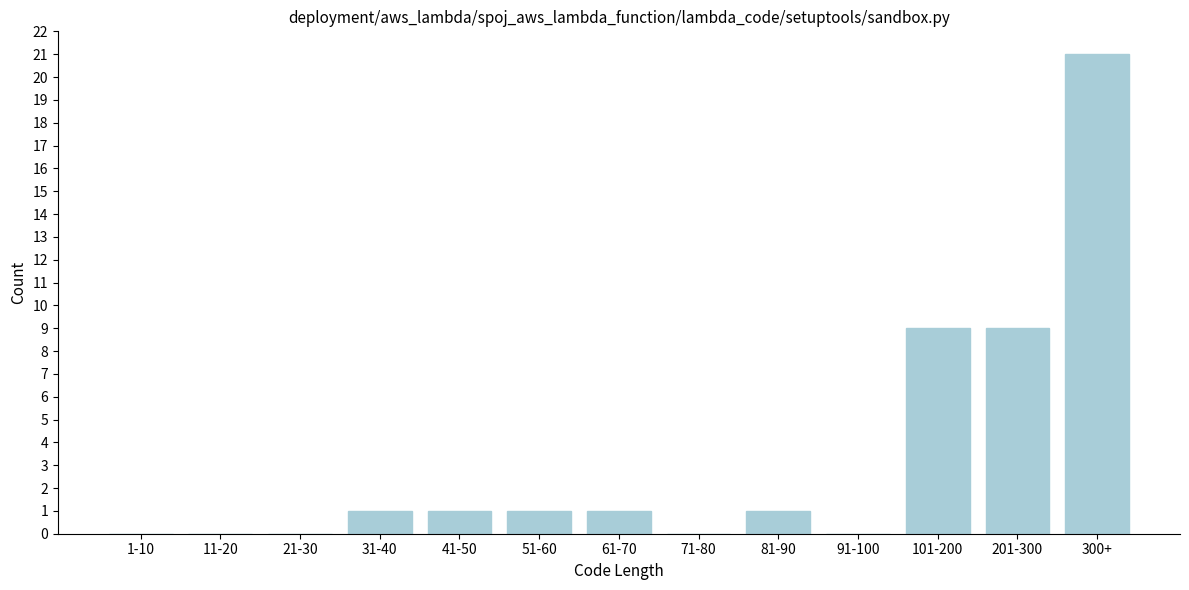

Reading left to right, extract all data points from this chart.

1-10=0	11-20=0	21-30=0	31-40=1	41-50=1	51-60=1	61-70=1	71-80=0	81-90=1	91-100=0	101-200=9	201-300=9	300+=21